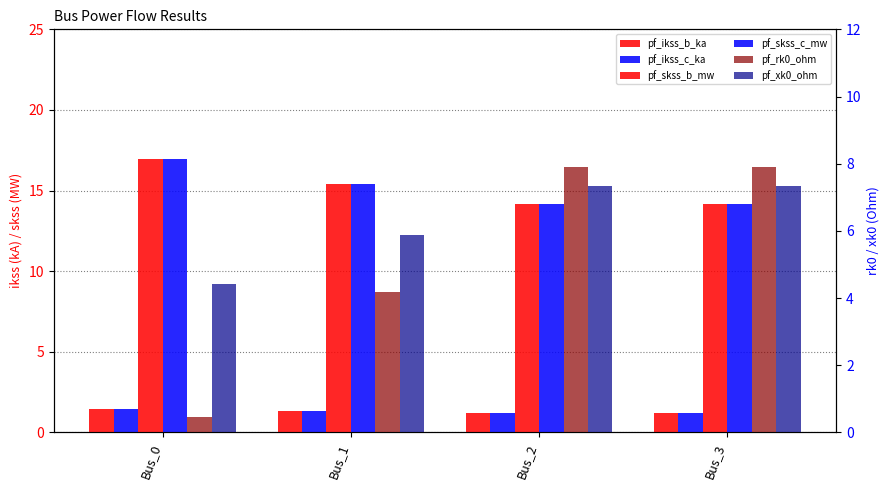

Which series changed the most between Bus_0 and Bus_3?

pf_rk0_ohm